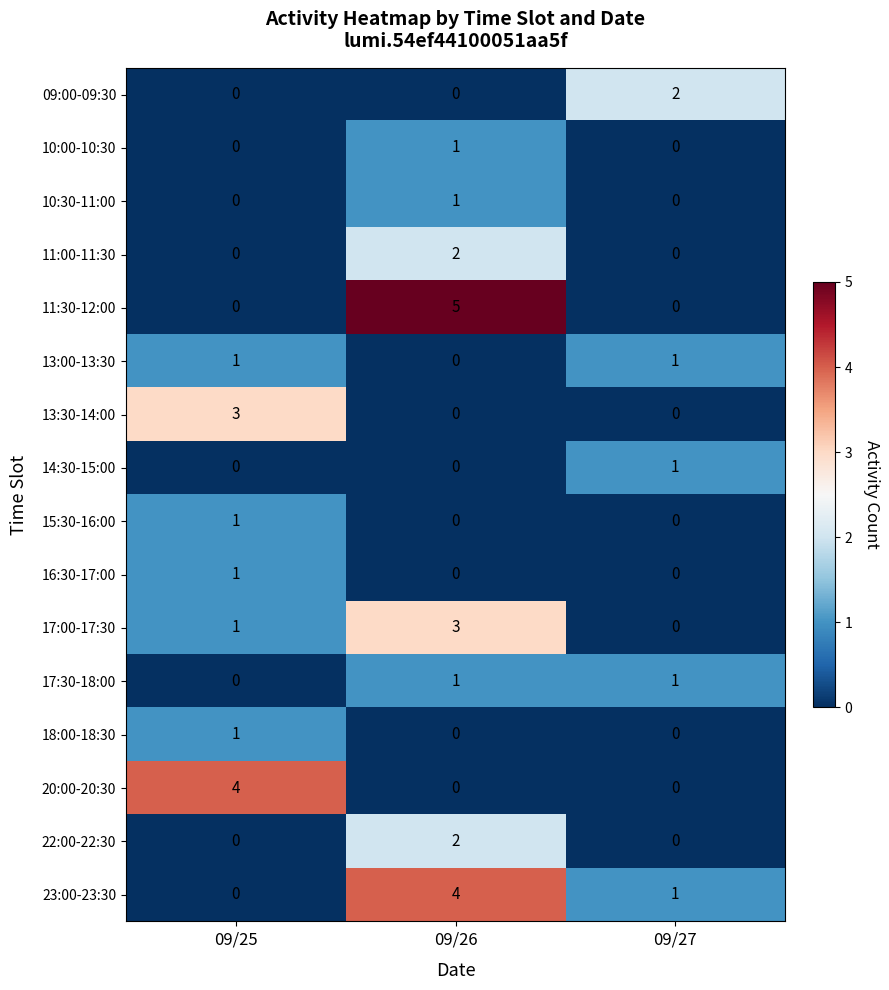

What is the difference between the maximum and minimum values in the 20:00-20:30 series?

4